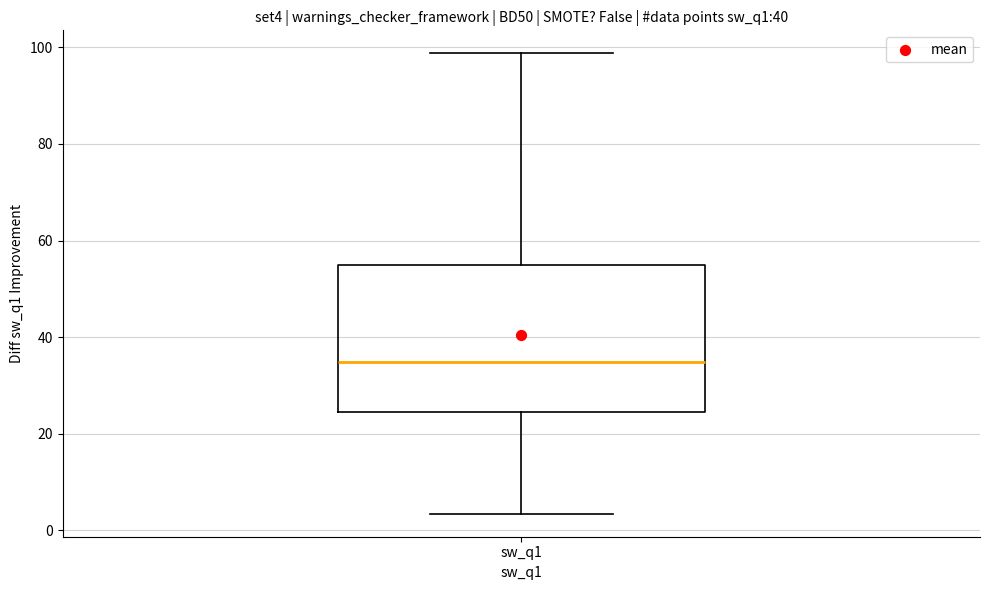

Where does the lower whisker of the box for sw_q1 end on the y-axis? The values are not printed on the chart, so give them approximately, as read against the axis.

4